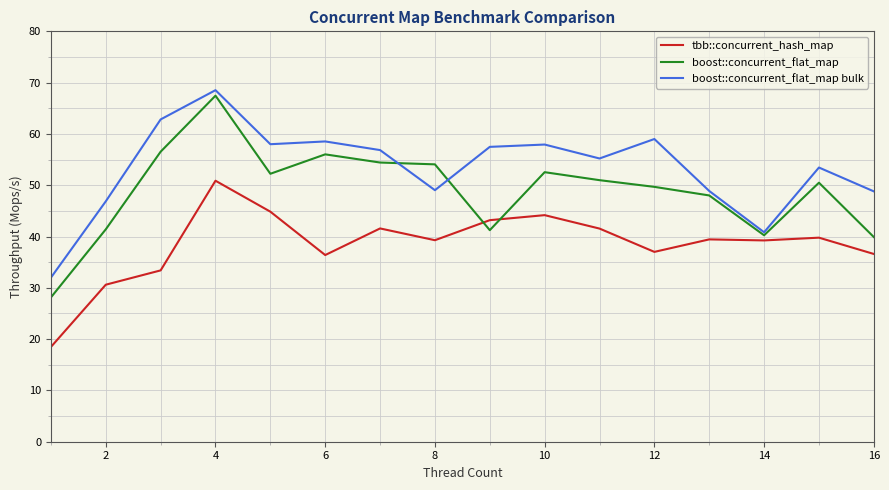

Which series has the largest total across all categories?

boost::concurrent_flat_map bulk